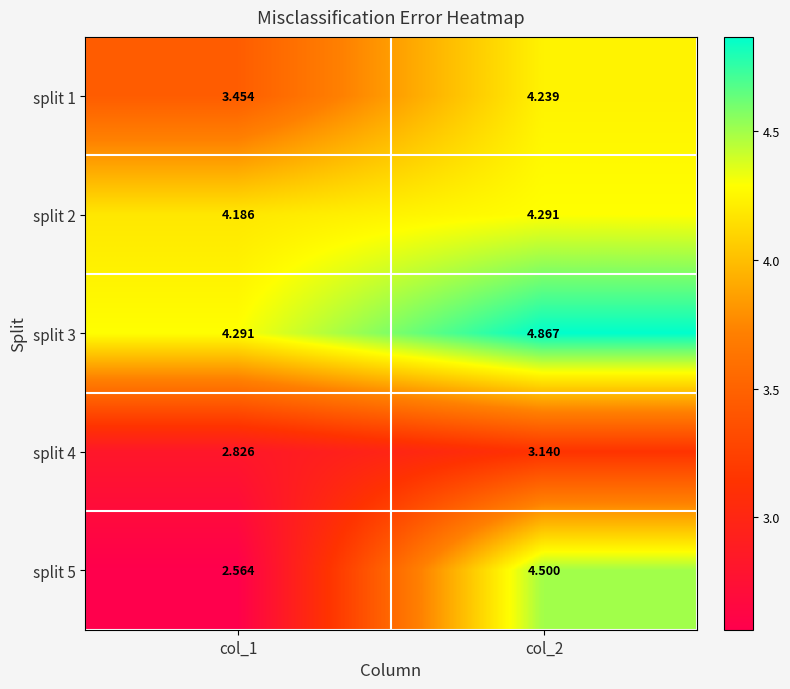

What is the spread (max minus min) of values at col_1?

1.7